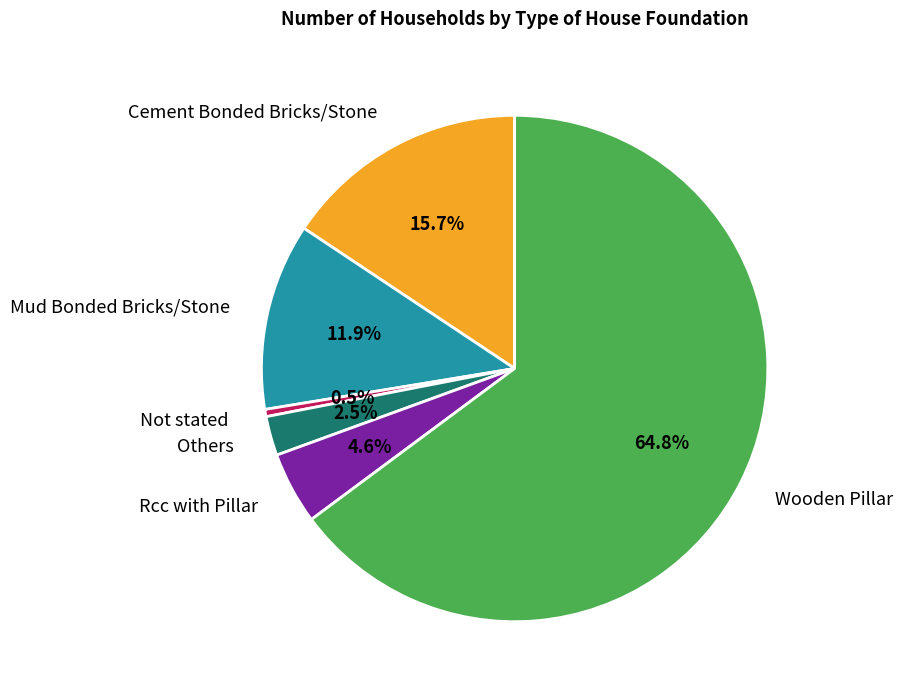

Which category accounts for the majority?

Wooden Pillar